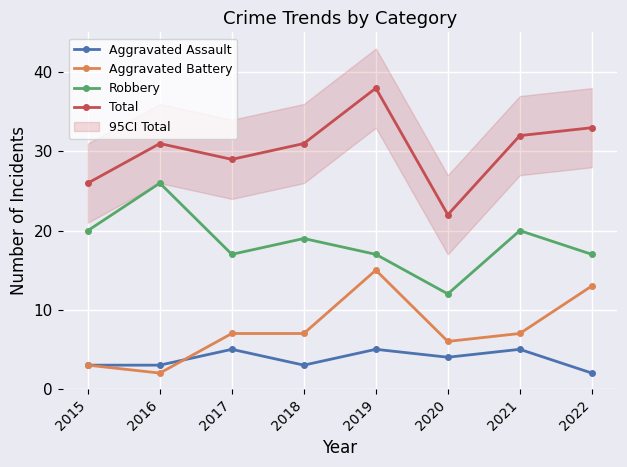

Count the number of data series in this chart.

4